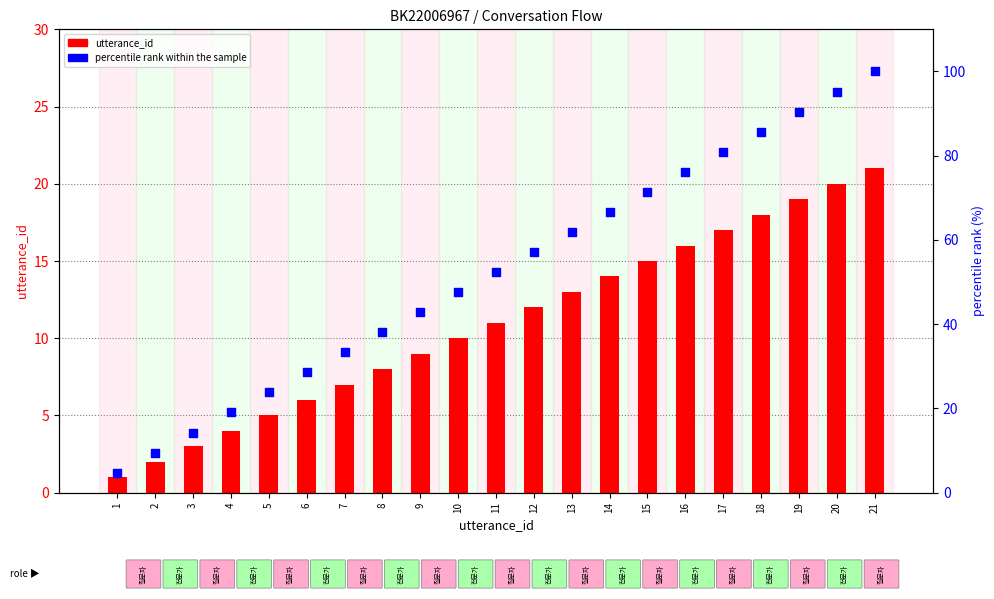

Is the value of percentile rank within the sample at 14 greater than the value of utterance_id at 20?

Yes